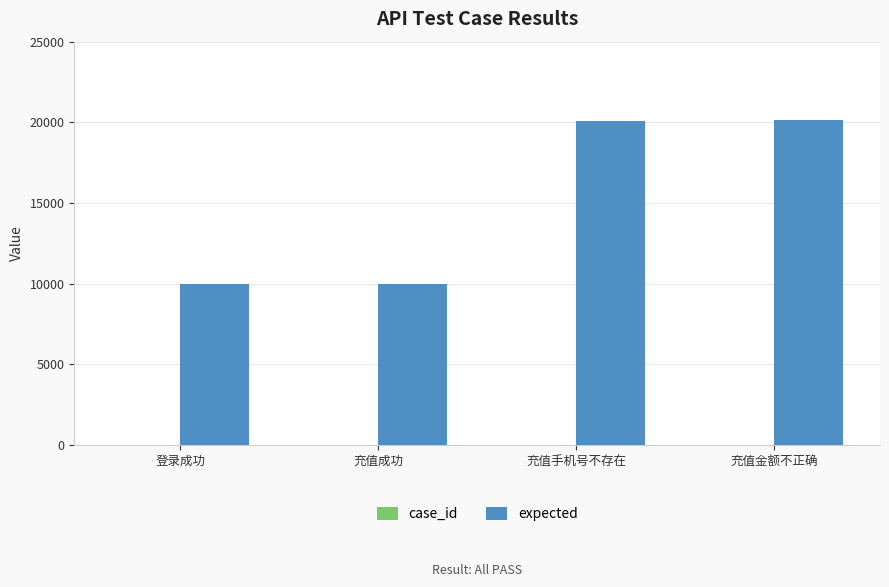

Is it true that expected equals 15606 at 登录成功?

False